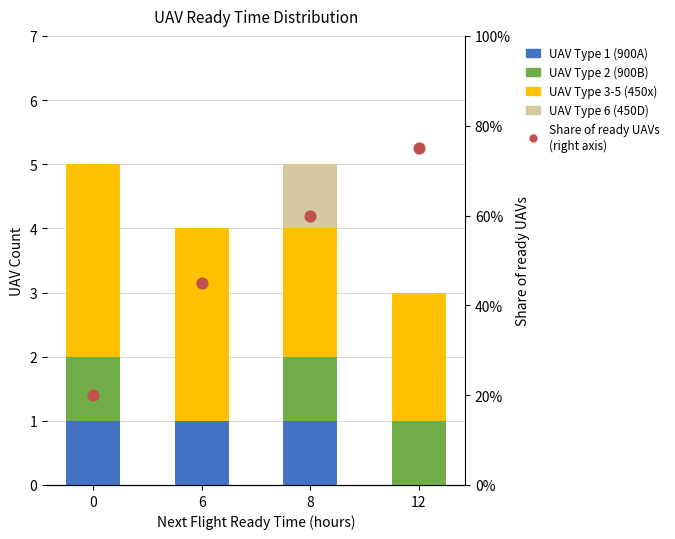

What are all the series names shown in the legend?

UAV Type 1 (900A), UAV Type 2 (900B), UAV Type 3-5 (450x), UAV Type 6 (450D), Share of ready UAVs
(right axis)